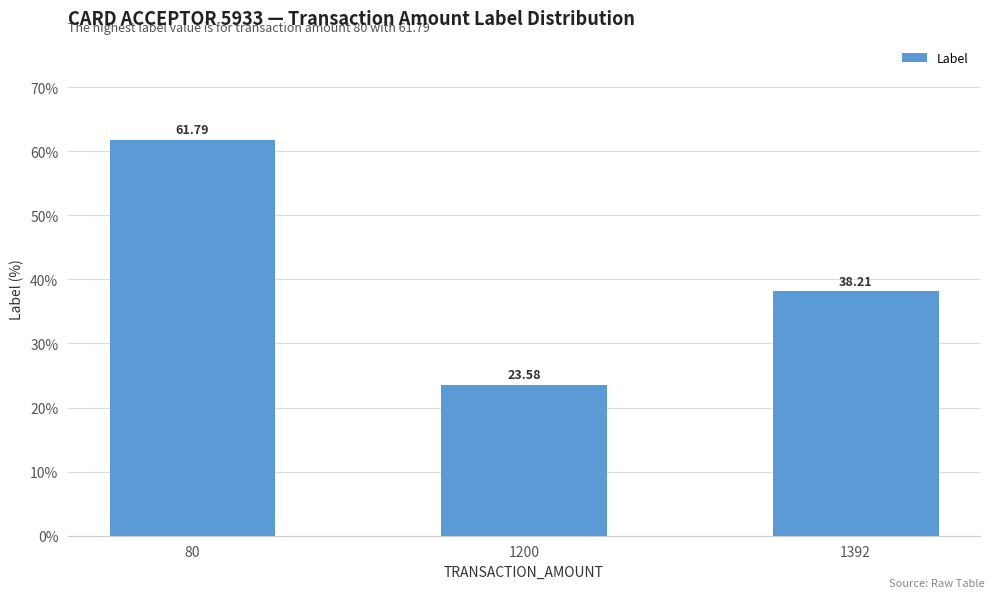

At which label does the data first exceed 38?

80